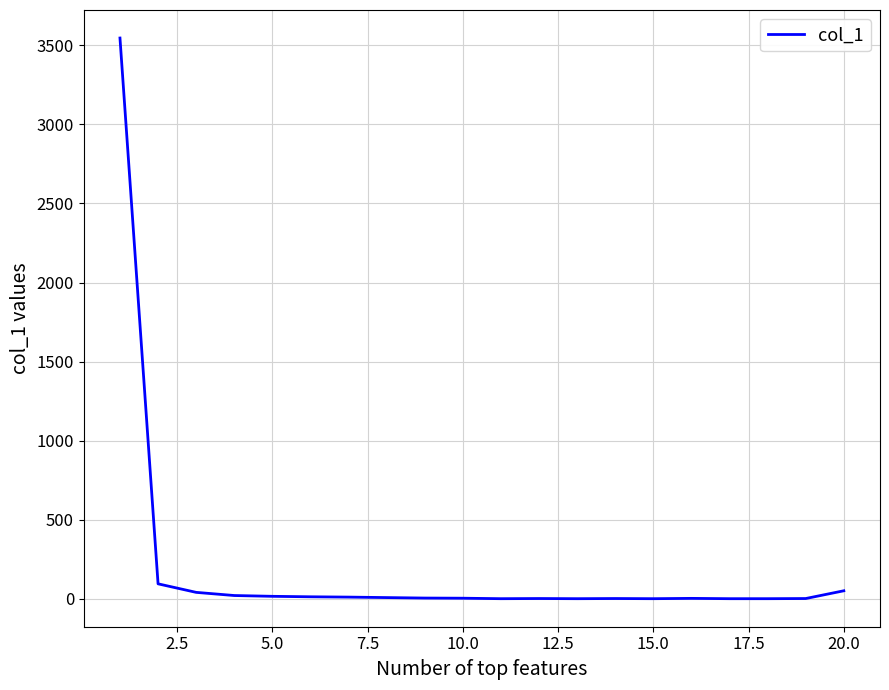

What is the greatest value displayed?

3546